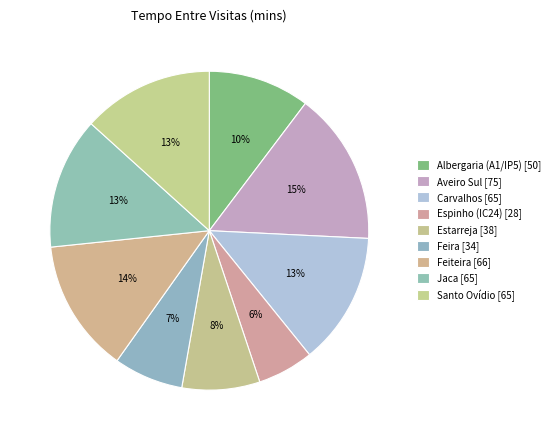

Which has a higher value, Albergaria (A1/IP5) or Carvalhos?

Carvalhos